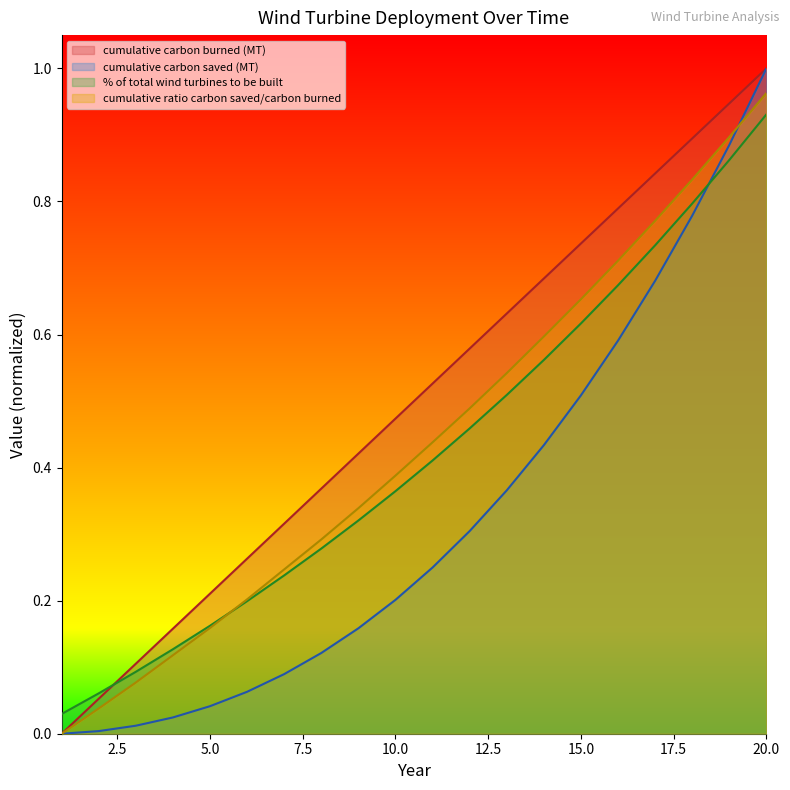

Which category has the highest value in the cumulative carbon burned (MT) series?

20.0